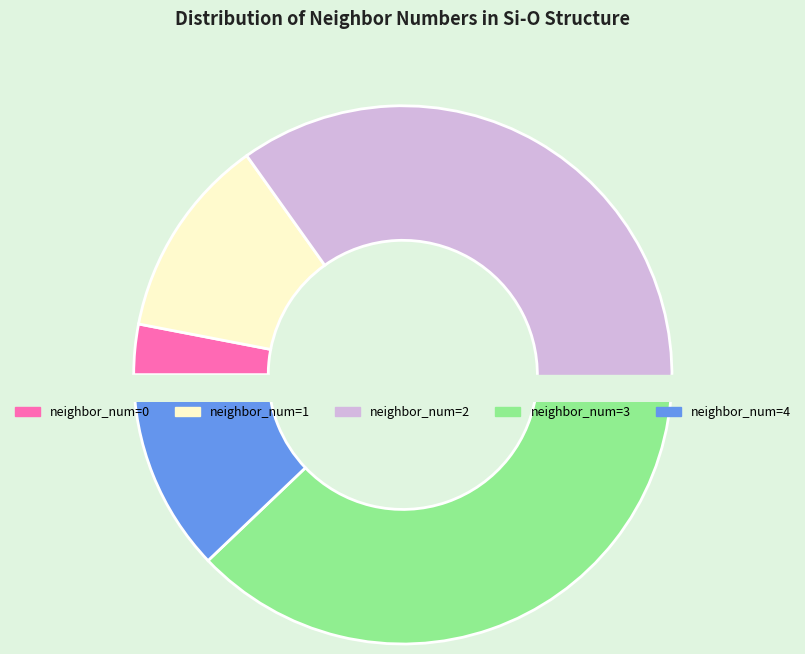

True or false: 2 accounts for 31% of the total.

False